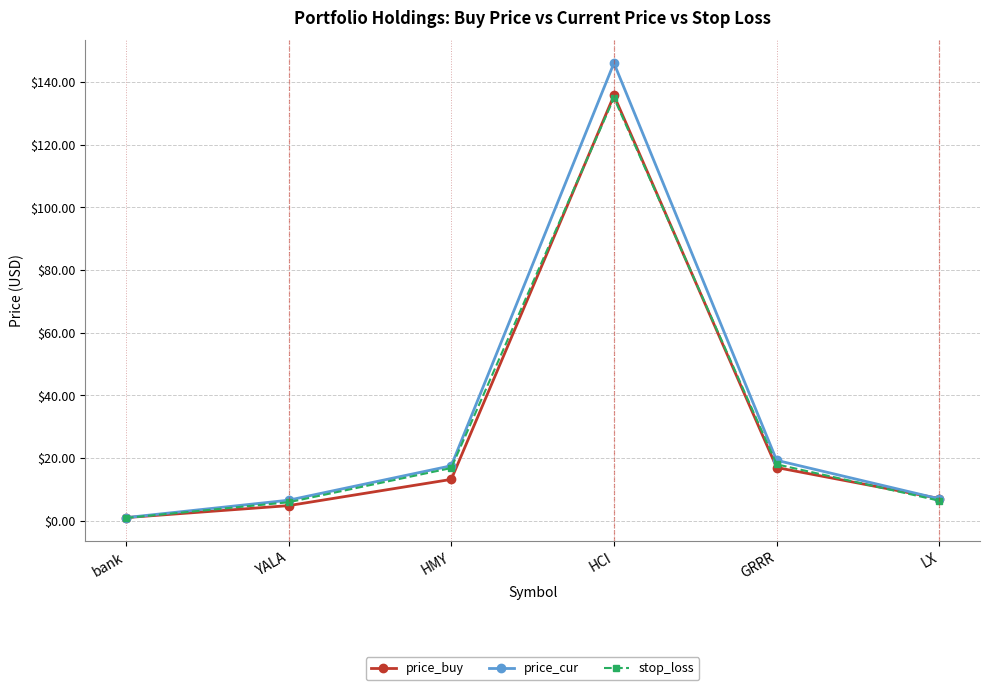

Read the price_buy value at YALA.

4.8